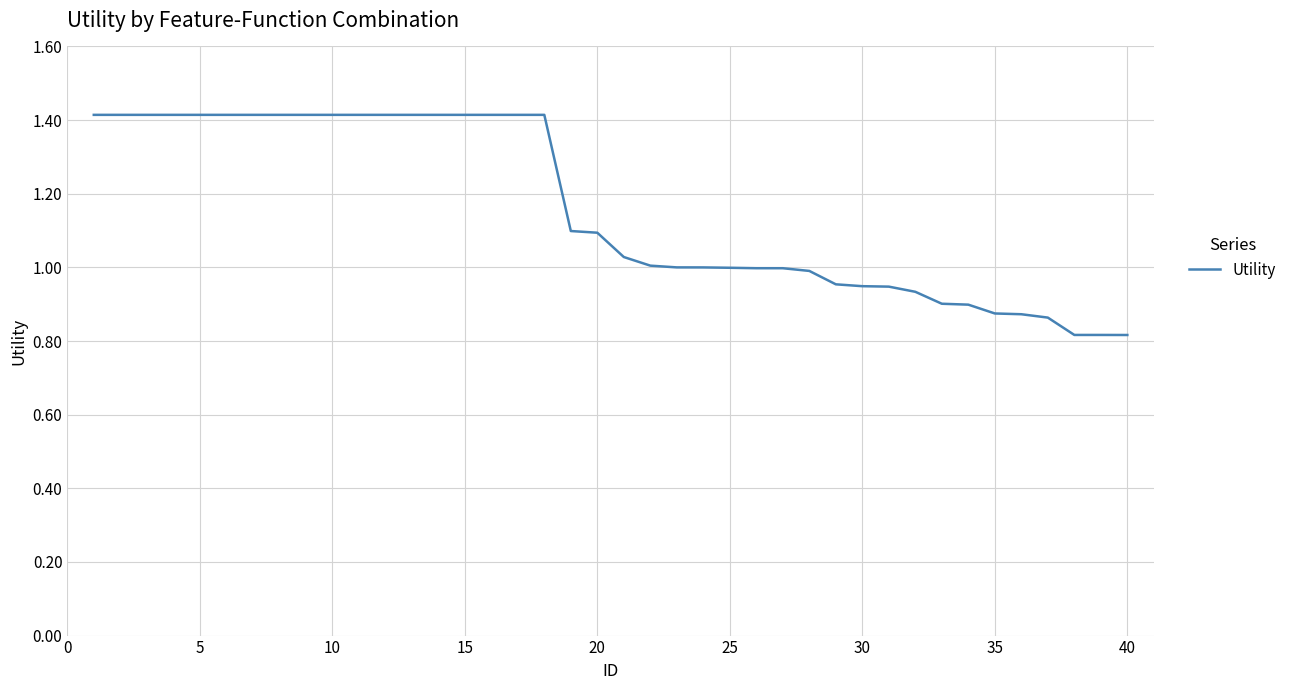

What is the difference between the maximum and minimum values?

0.6